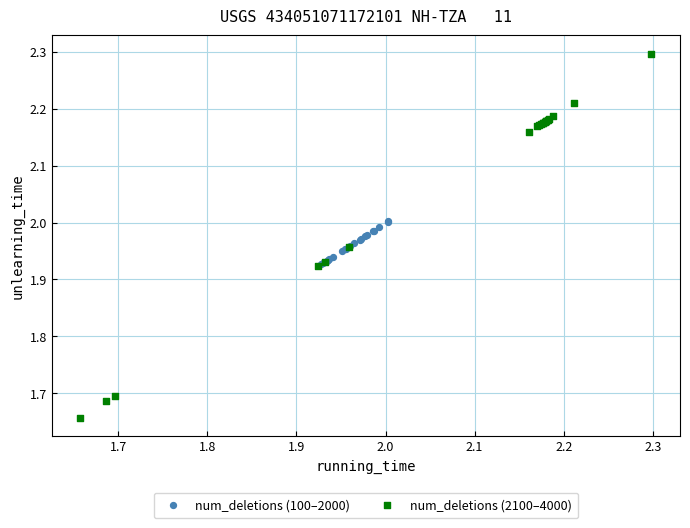

Which series reaches the maximum Y coordinate?

num_deletions (2100–4000)